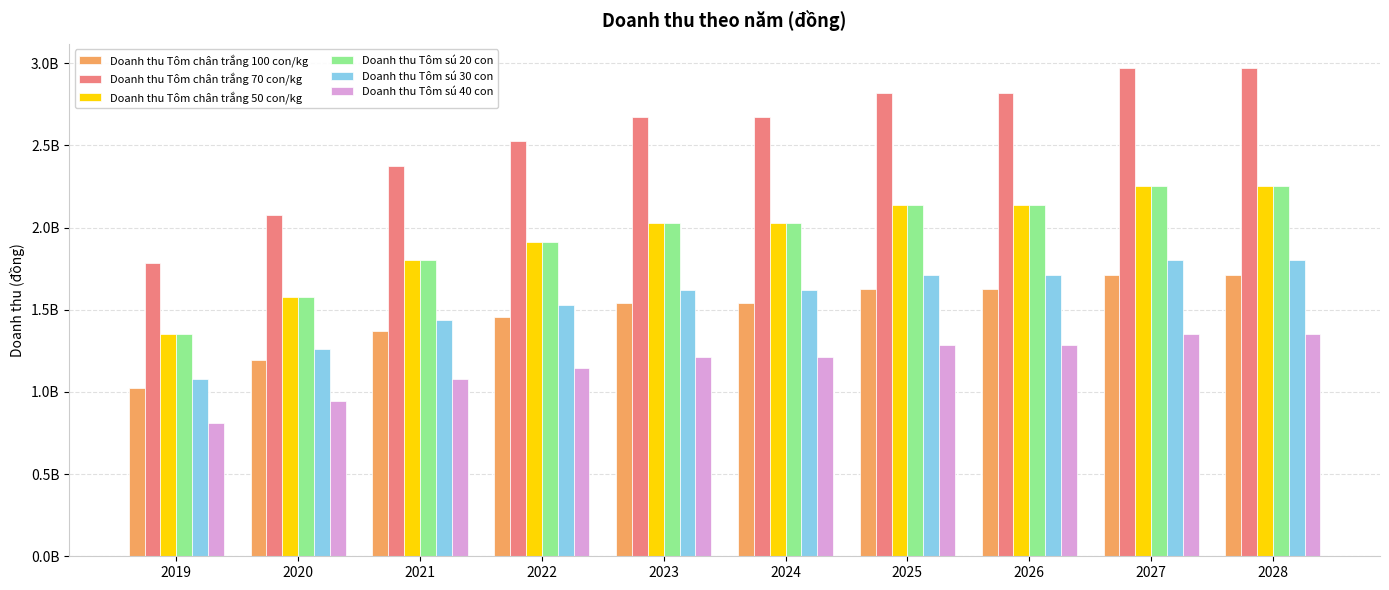

Are the bars horizontal?

No